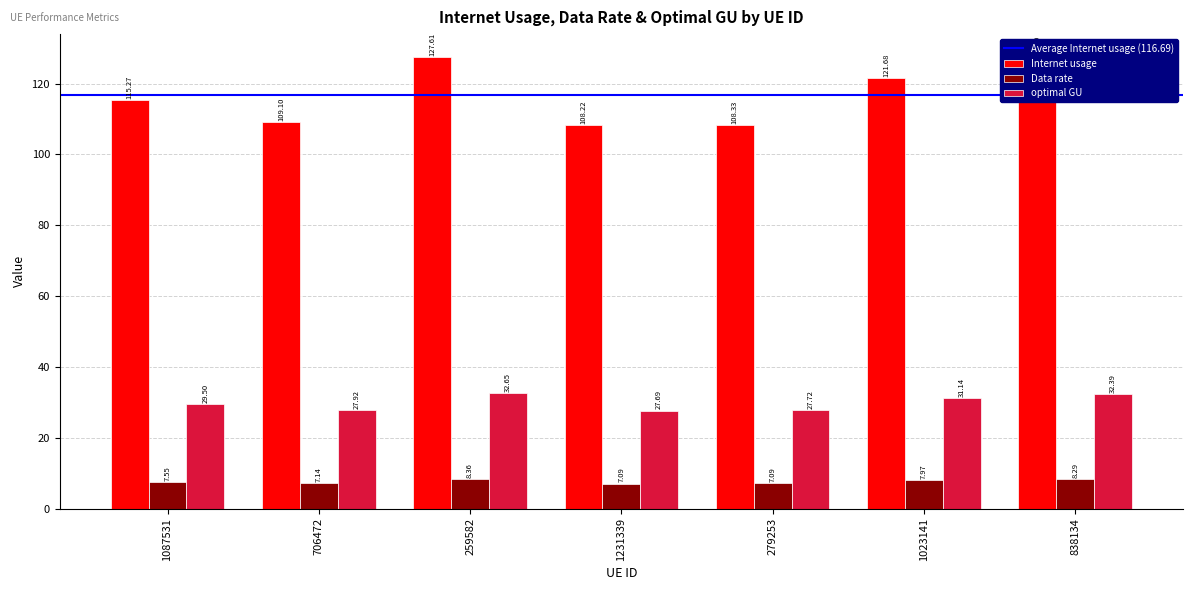

What is the total value across all series at 1087531?

152.3